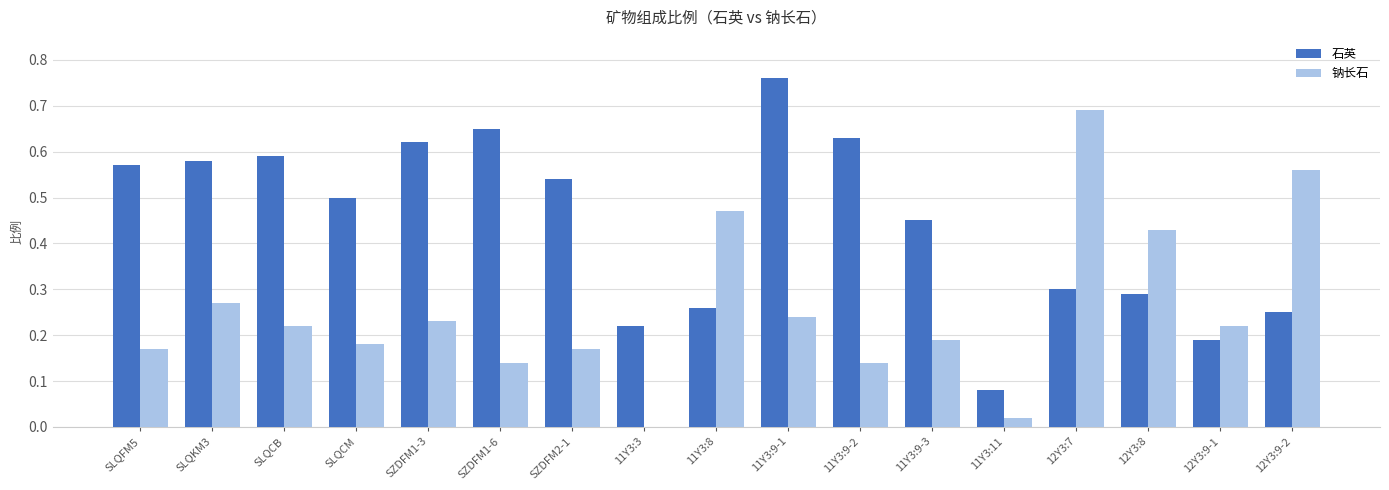

How many distinct data groups are displayed?

2